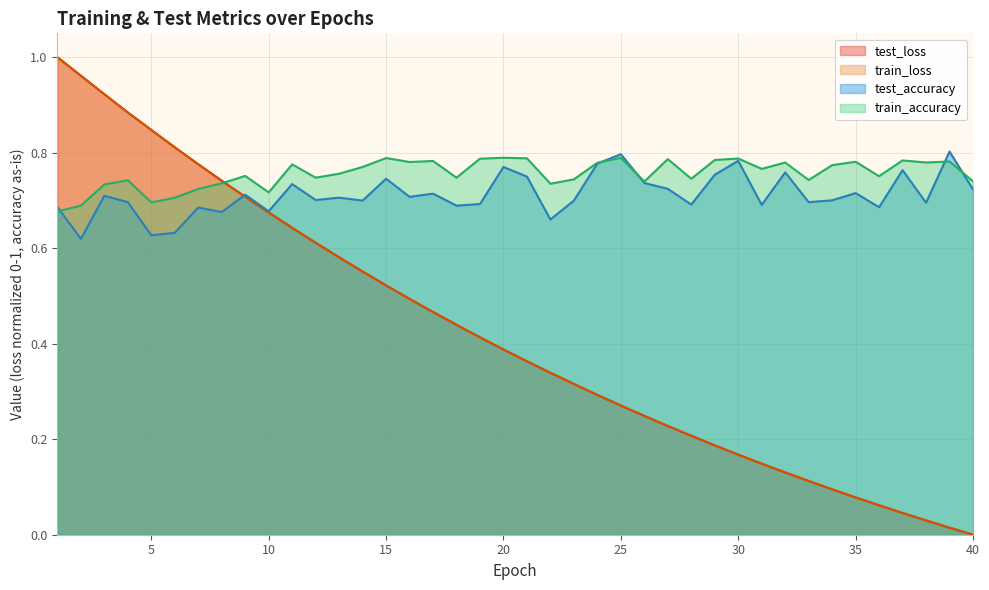

What is the difference between the train_accuracy values at 13 and 2?

0.1